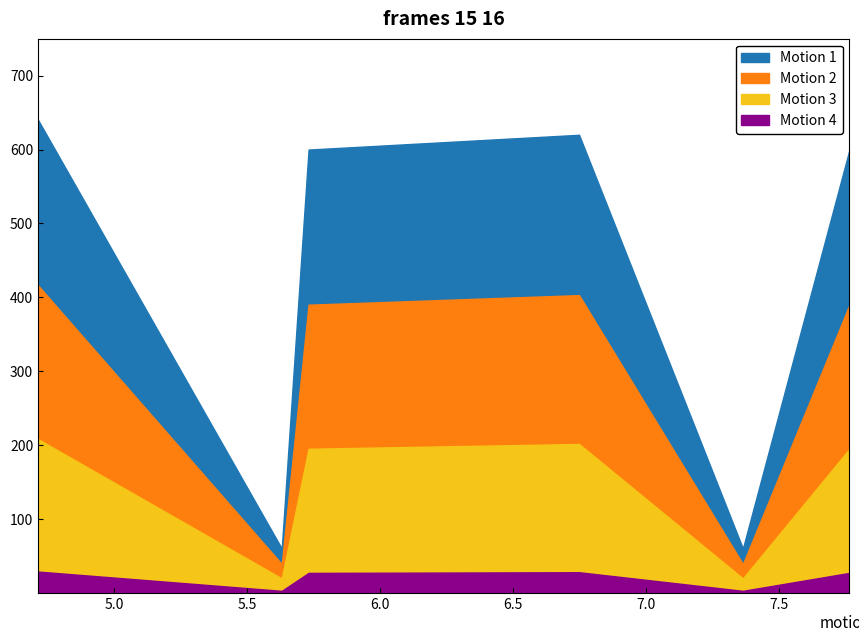

What is the value of the 4th point from the left?

31